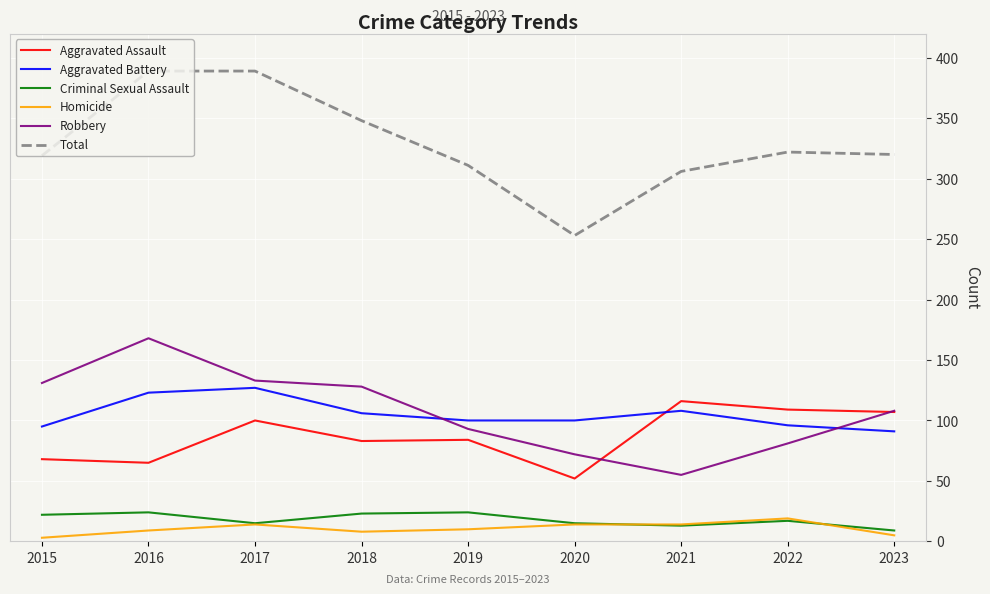

Rank the series at 2015 from lowest to highest value.

Homicide, Criminal Sexual Assault, Aggravated Assault, Aggravated Battery, Robbery, Total